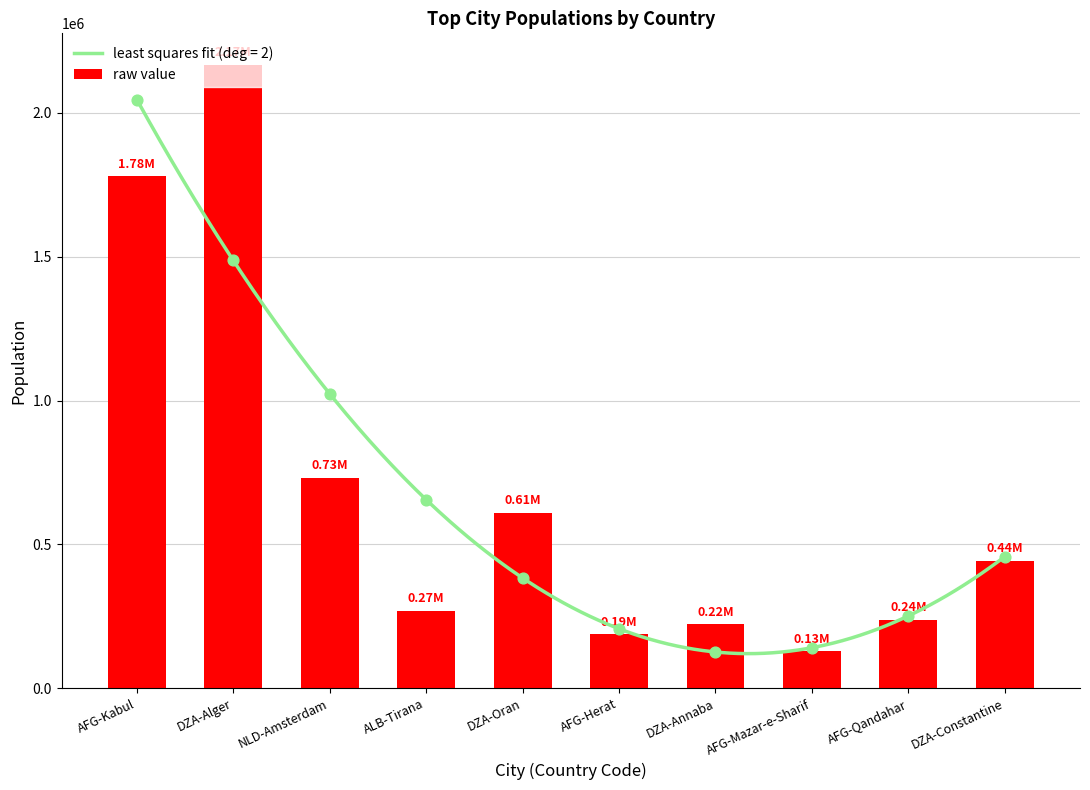

What is the ratio of the value at AFG-Qandahar to the value at DZA-Constantine?

0.5